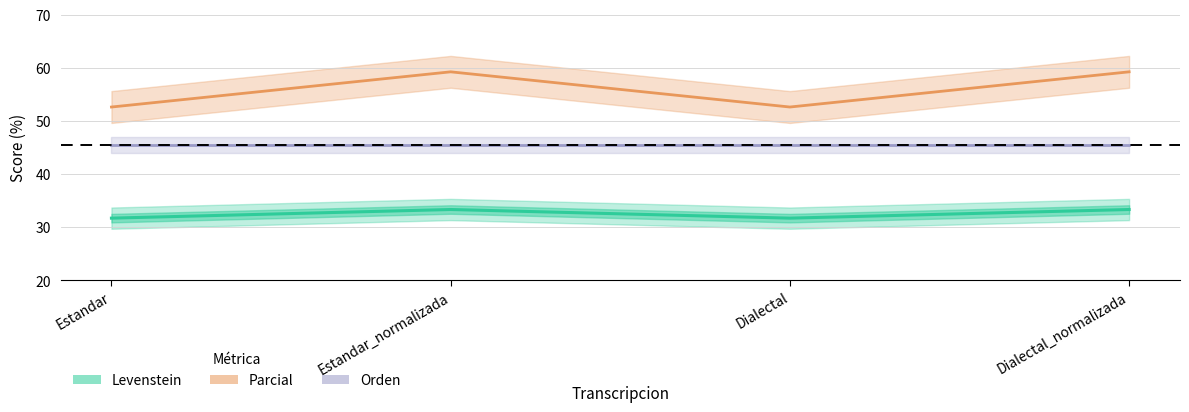

Where does the Levenstein series first go above 59?

Estandar_normalizada